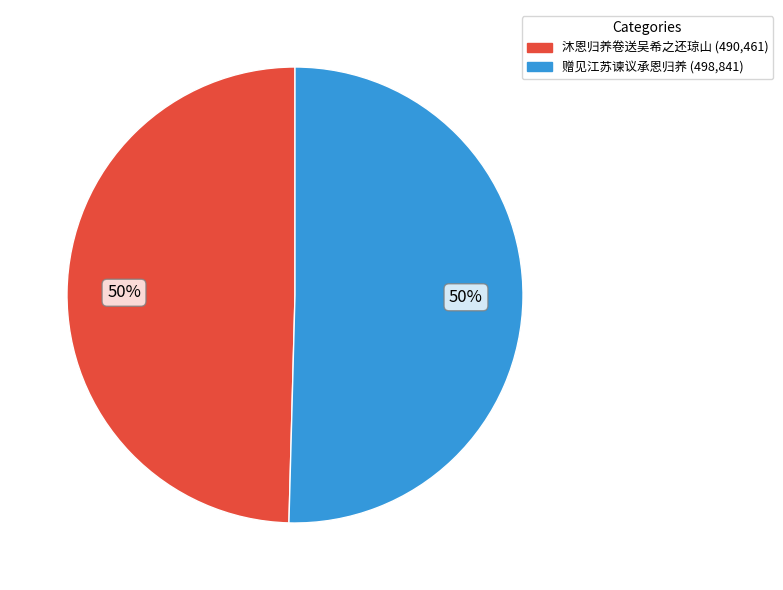

Is the sum of 赠见江苏谏议承恩归养 and 沐恩归养卷送吴希之还琼山 greater than half?

Yes